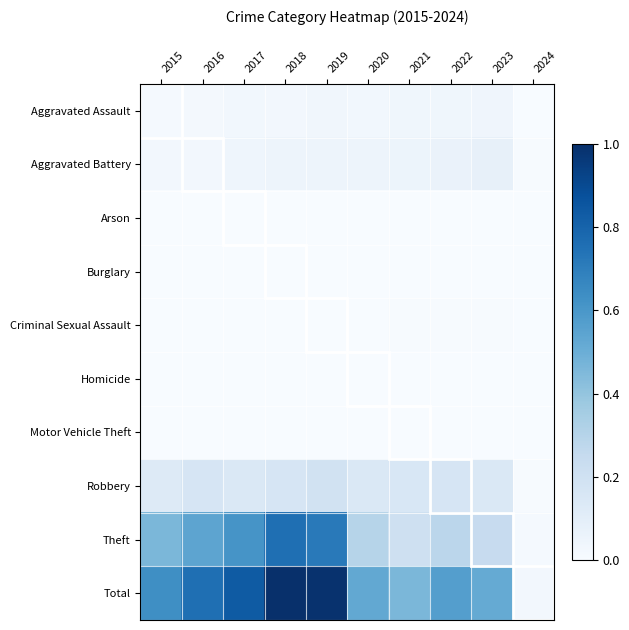

Count the number of data series in this chart.

10